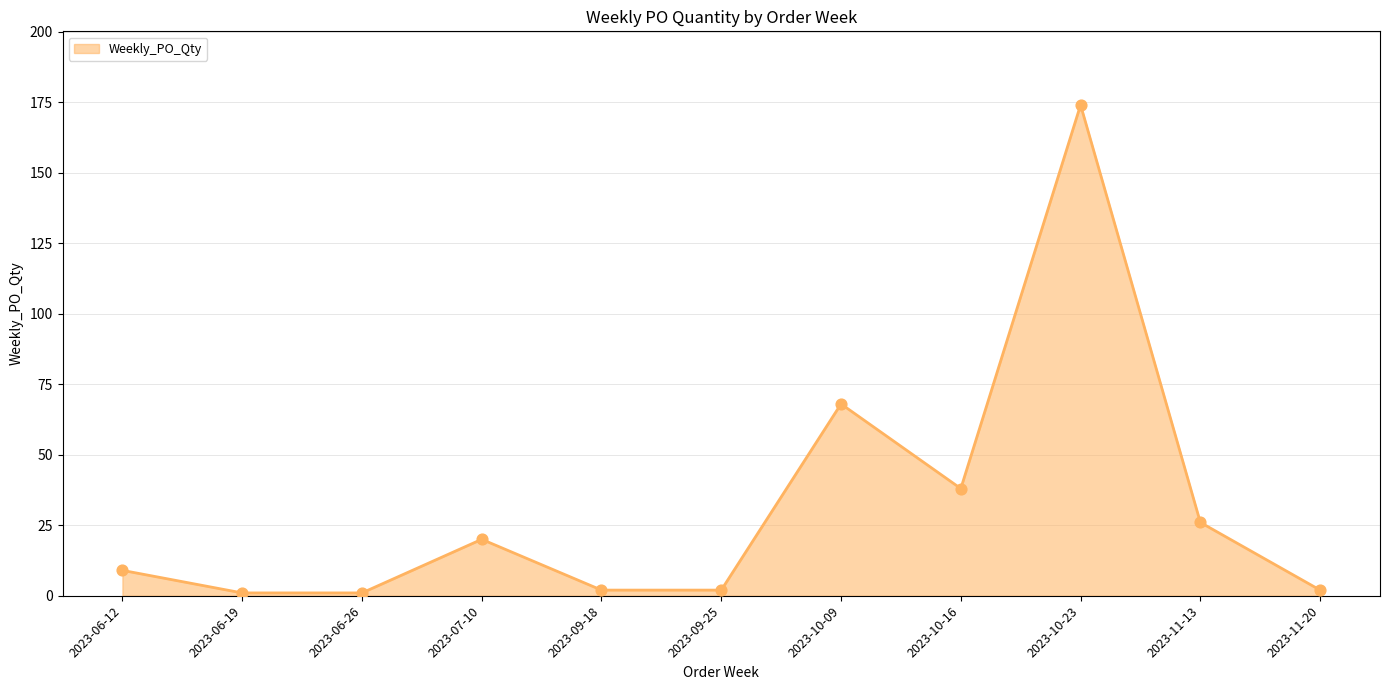

Approximately how many times larger is the value at 2023-10-16 compared to 2023-09-25?

19.0